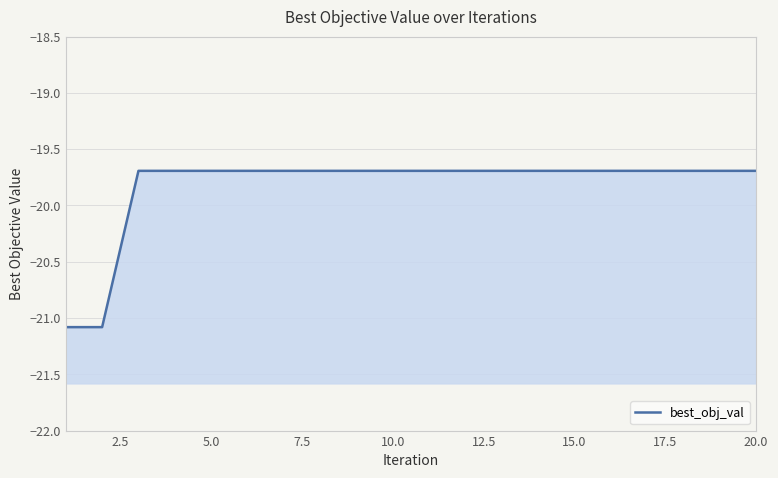

What is the sum of all values?

-396.6